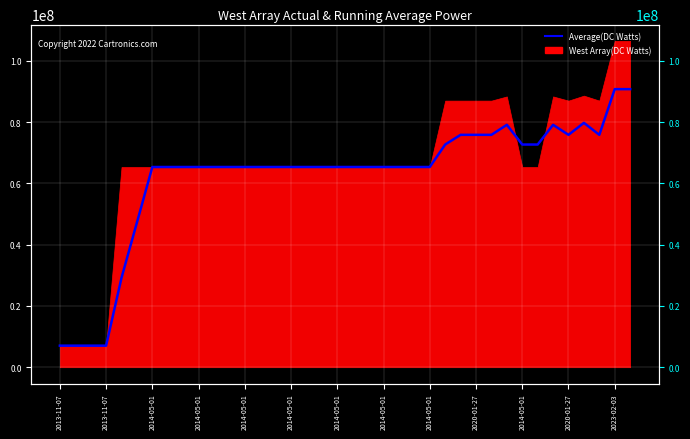

Does the chart display data point markers on the line(s)?

No